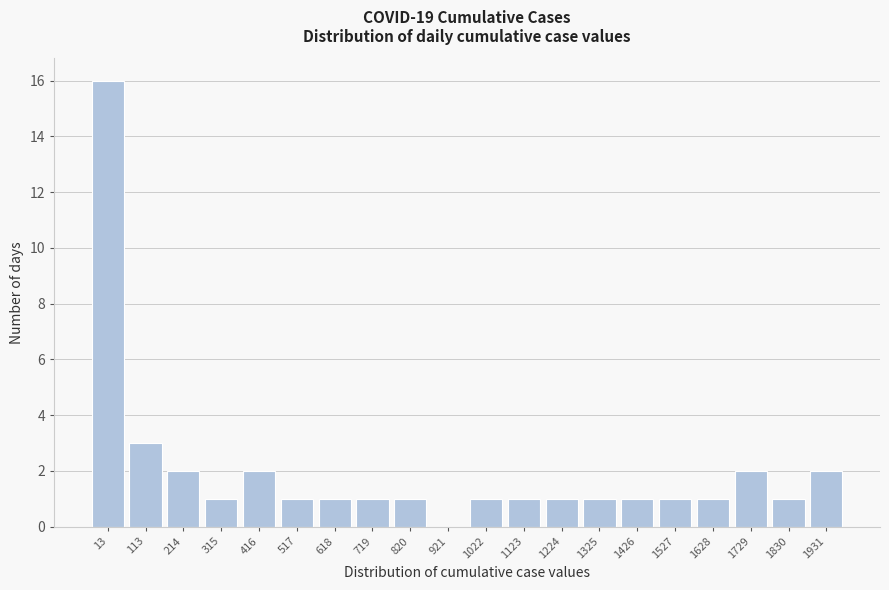

Reading right to left, what are all the values shown in this chart?

1931=2	1830=1	1729=2	1628=1	1527=1	1426=1	1325=1	1224=1	1123=1	1022=1	921=0	820=1	719=1	618=1	517=1	416=2	315=1	214=2	113=3	13=16